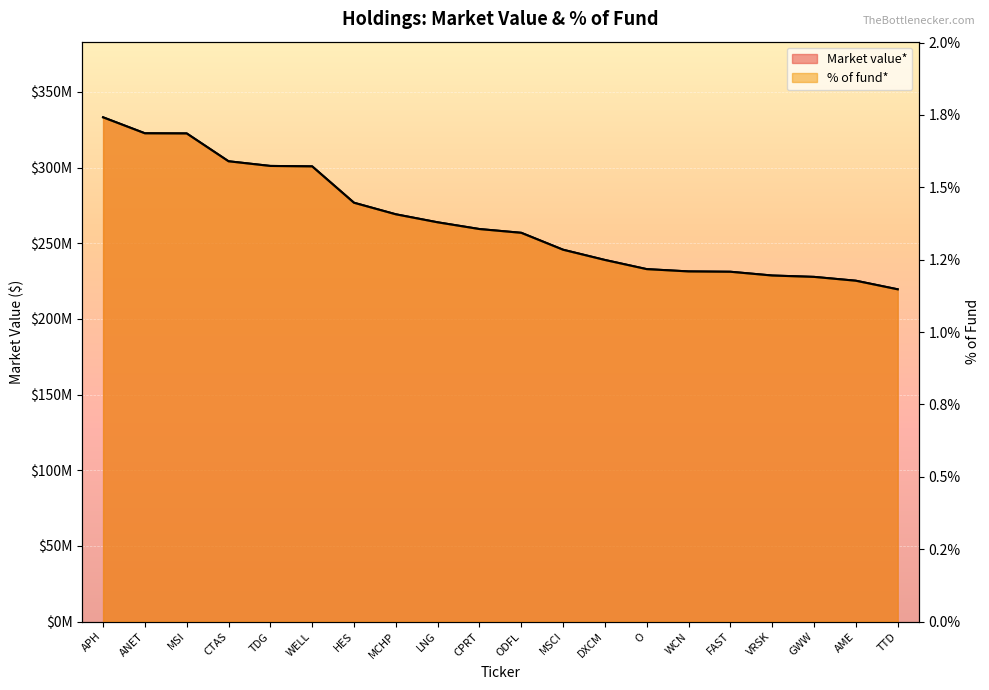

Which series changed the most between TDG and HES?

Market value*